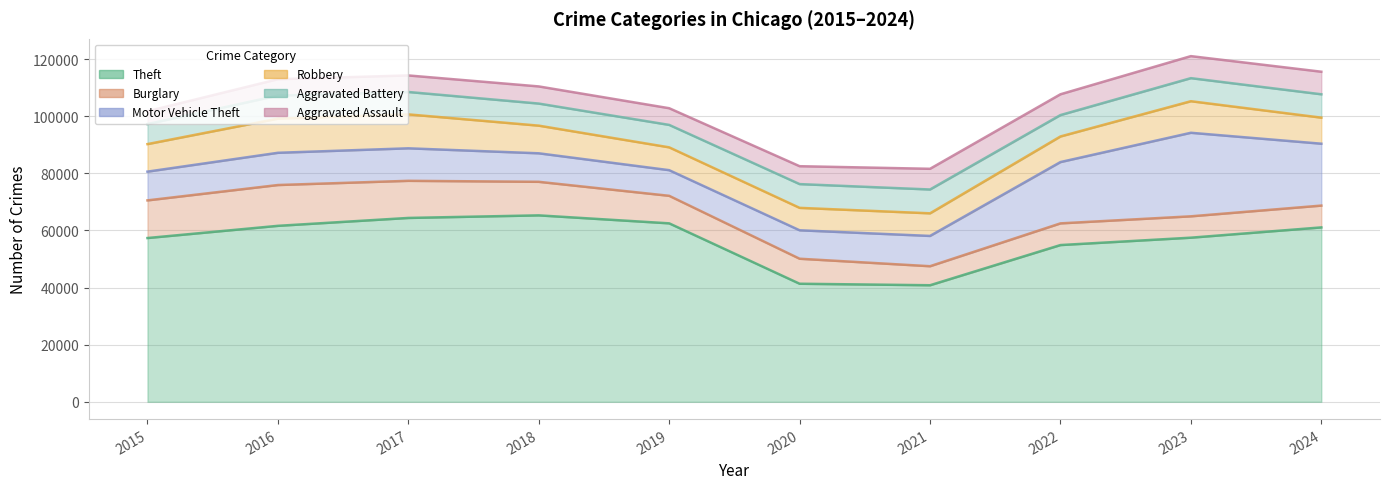

What are all the series names shown in the legend?

Theft, Burglary, Motor Vehicle Theft, Robbery, Aggravated Battery, Aggravated Assault